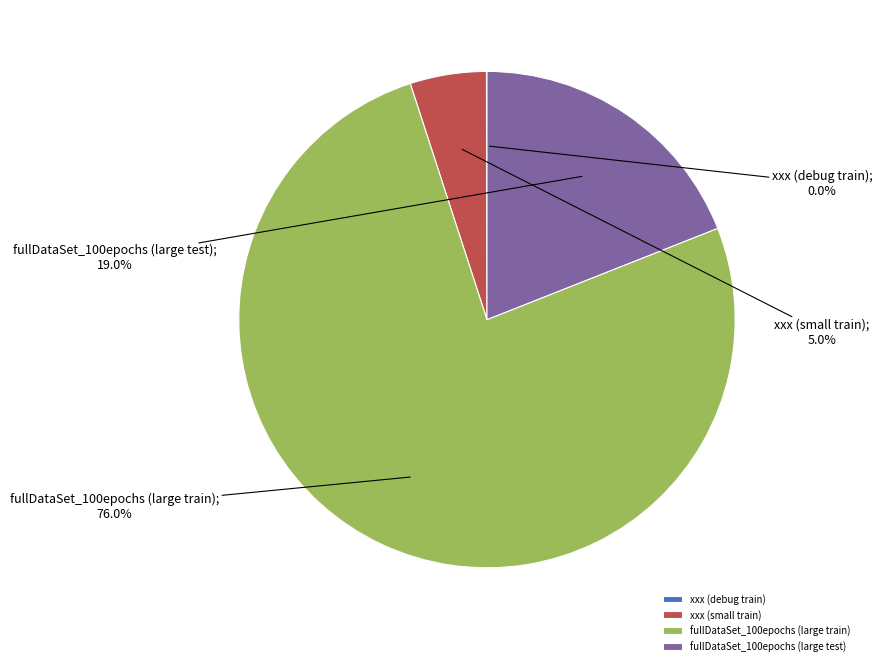

Which category has the biggest portion of the pie?

fullDataSet_100epochs (large train)